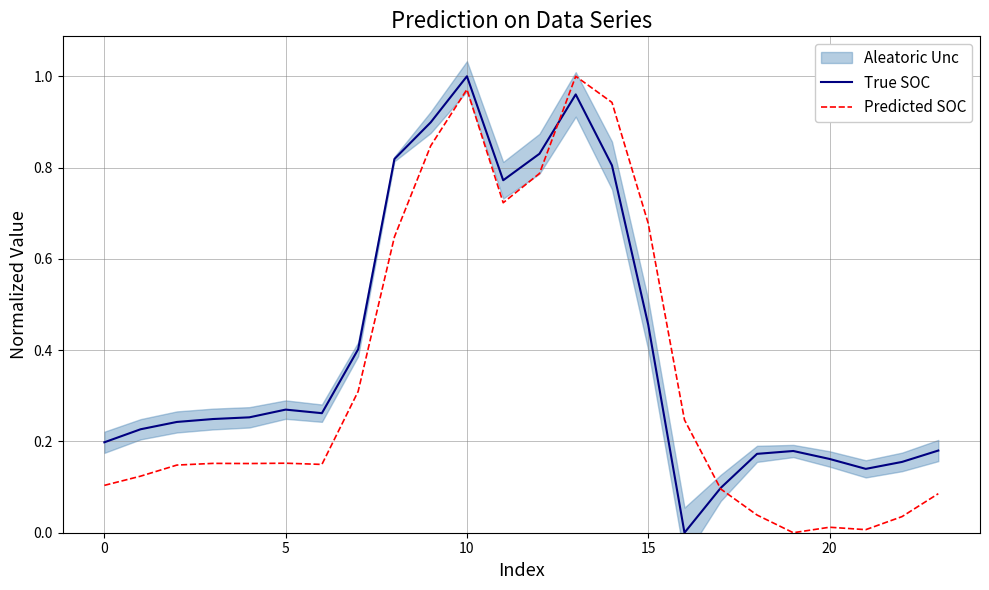

How many interior local valleys does the True SOC series have?

4